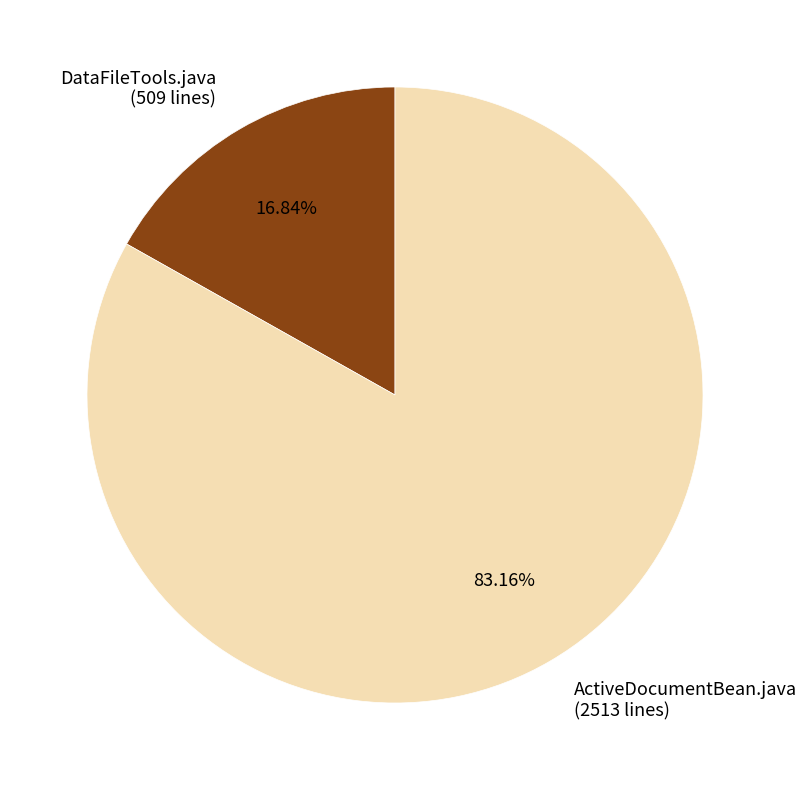

How much of the chart is everything except ActiveDocumentBean.java?

16.8%